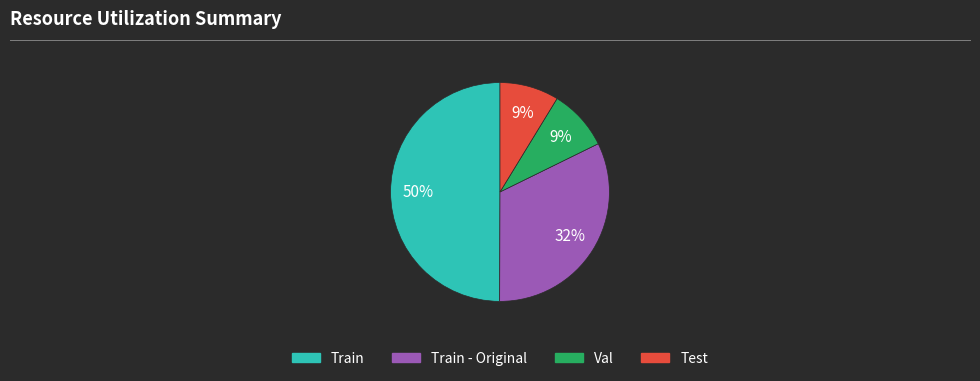

To the nearest percent, what is the average slice percentage?

25%